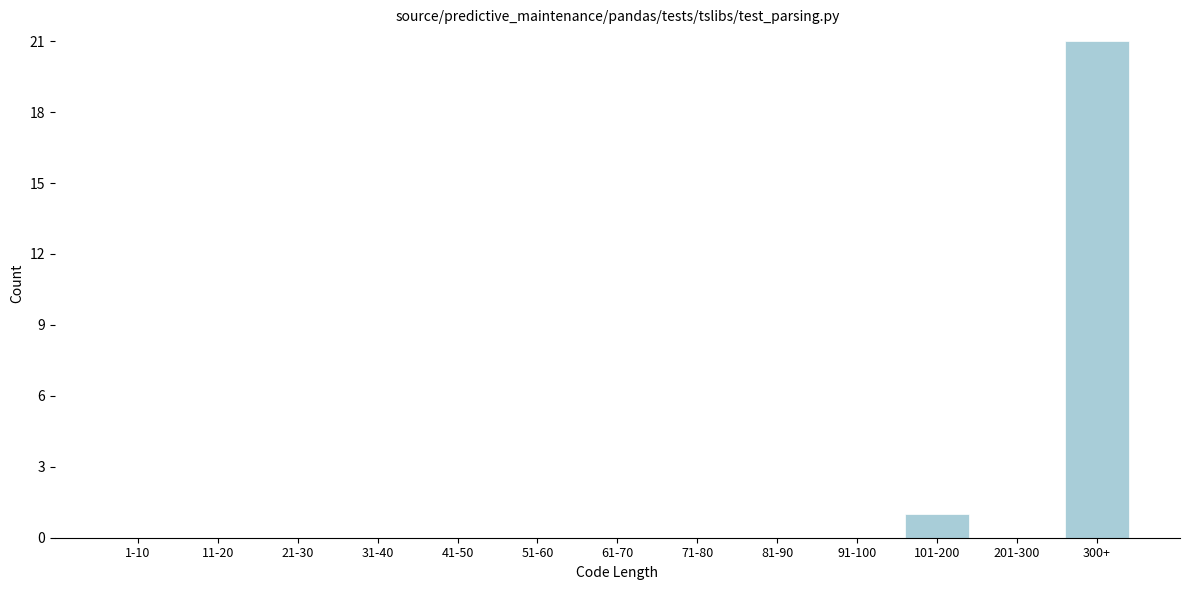

Reading right to left, what are all the values shown in this chart?

300+=21	201-300=0	101-200=1	91-100=0	81-90=0	71-80=0	61-70=0	51-60=0	41-50=0	31-40=0	21-30=0	11-20=0	1-10=0